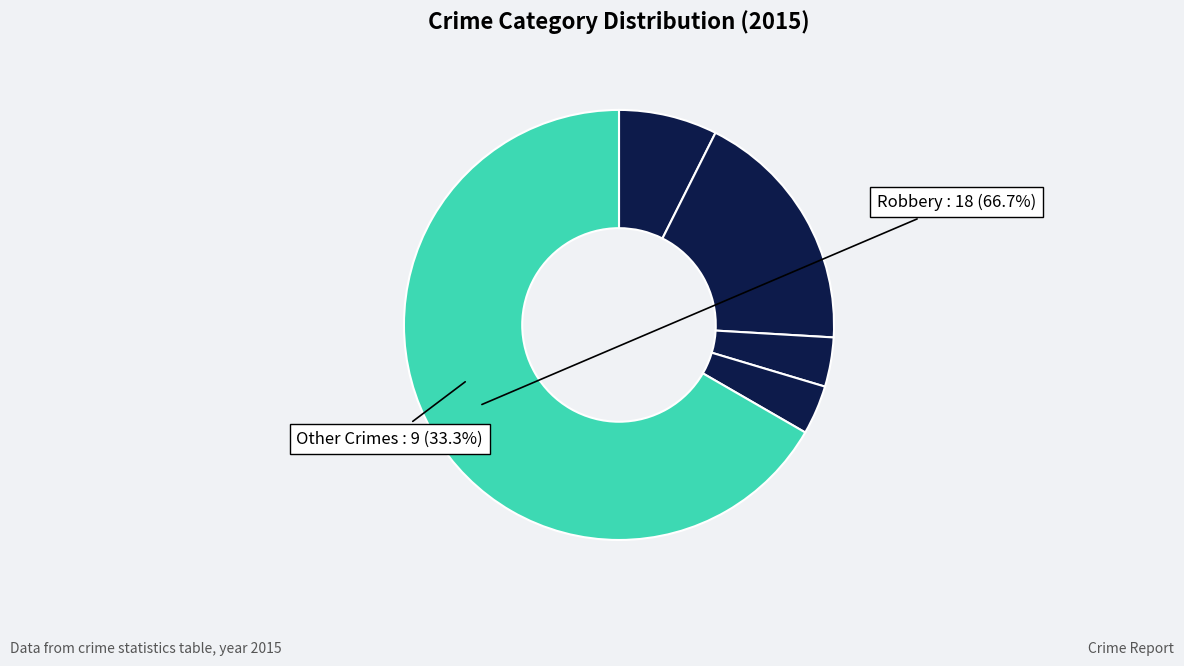

The Criminal Sexual Assault slice represents 4% of the pie. True or false?

True